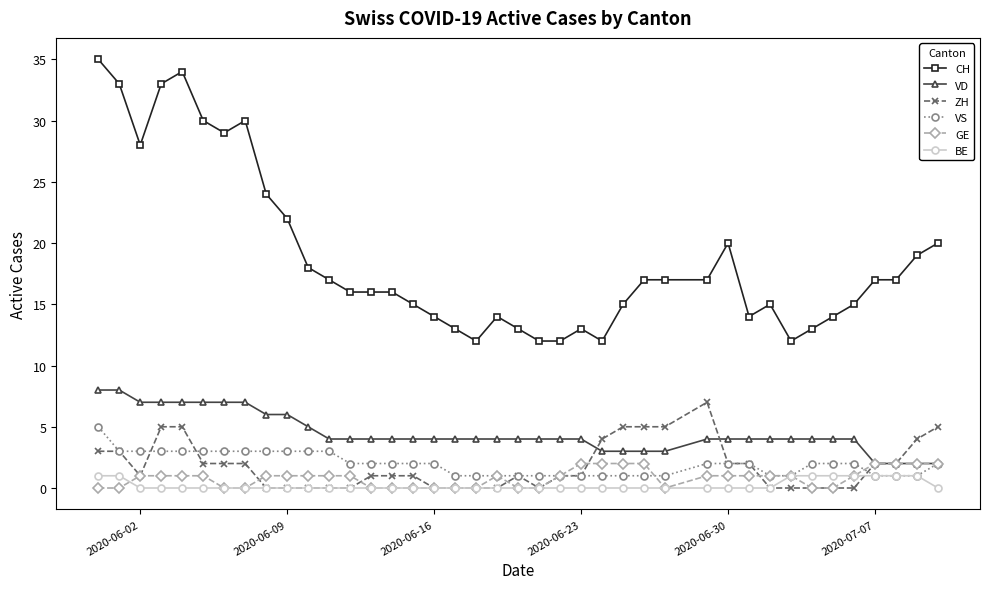

How many categories are shown in the chart?

40